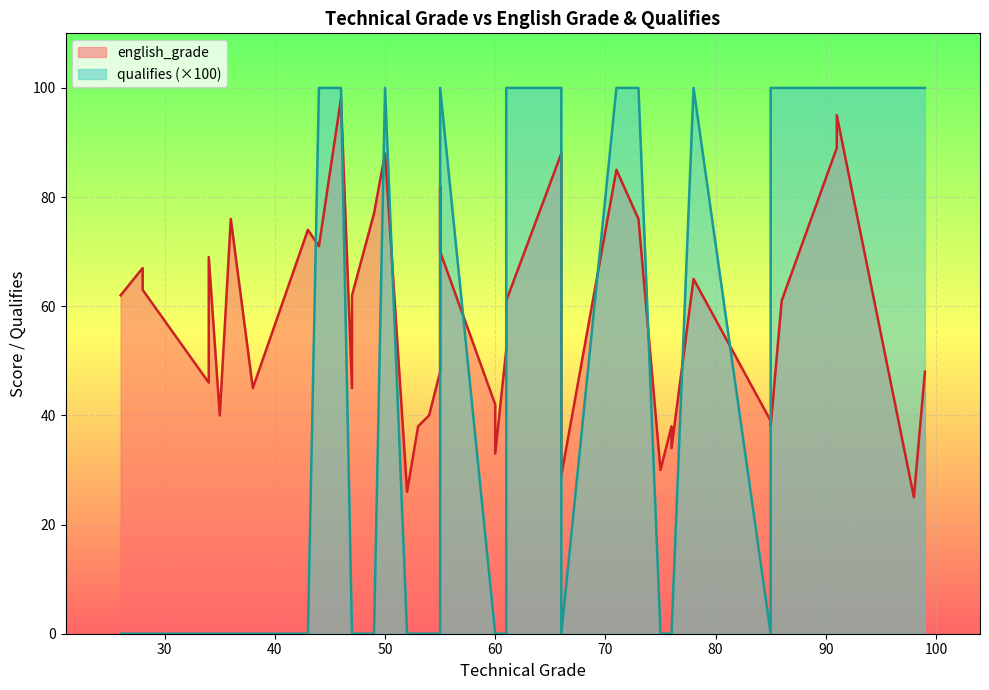

Between 35 and 34, which is larger?

34